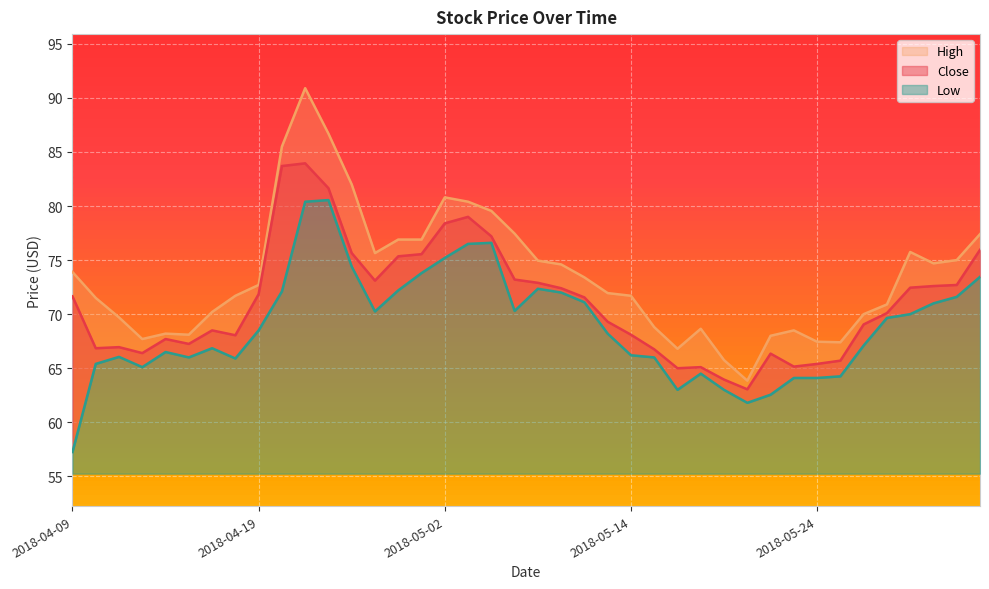

True or false: Close and High cross at least once.

False